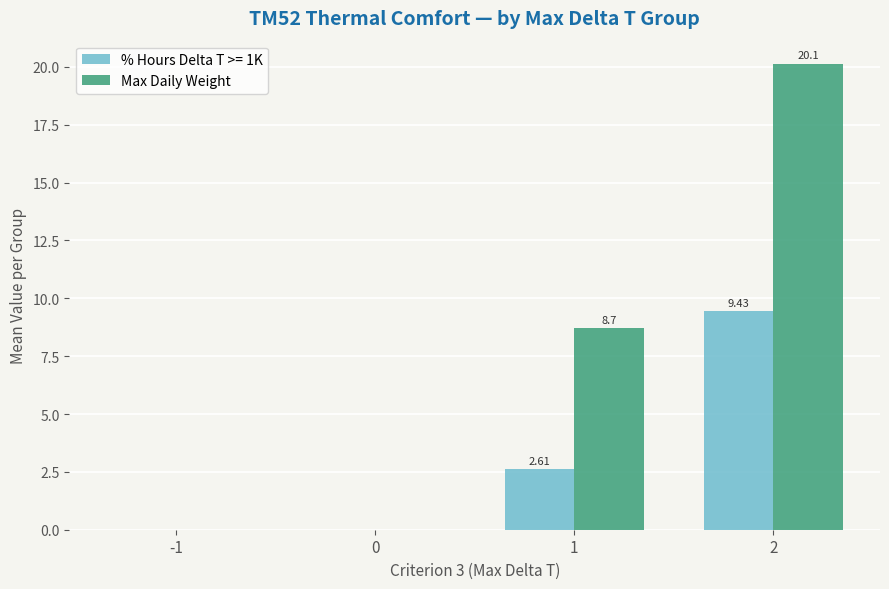

Which series changed the most between 0 and 1?

Max Daily Weight